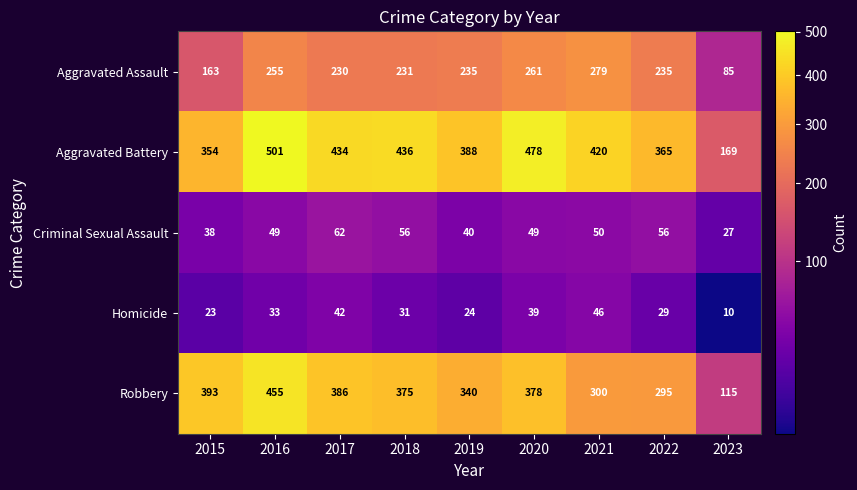

What is the sum of all Robbery values?

3037